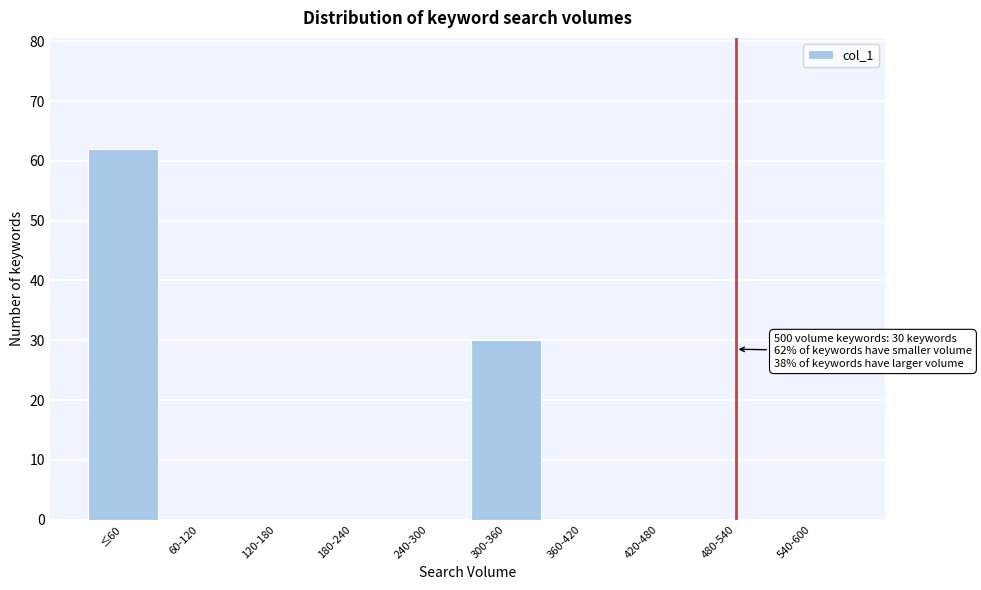

Reading right to left, list all the values displayed in this chart.

540-600=0	480-540=0	420-480=0	360-420=0	300-360=30	240-300=0	180-240=0	120-180=0	60-120=0	≤60=62